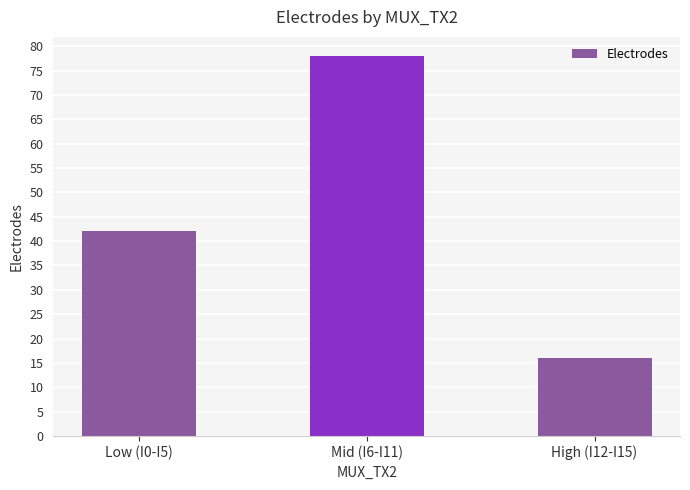

The chart shows a value of 78 at Mid (I6-I11). True or false?

True